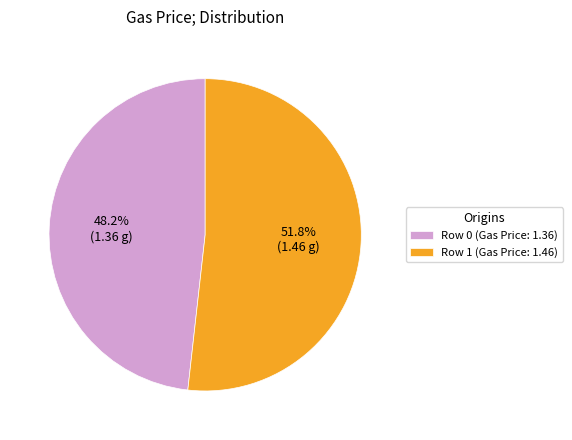

How much of the chart is everything except Row 0 (Gas Price: 1.36)?

51.8%